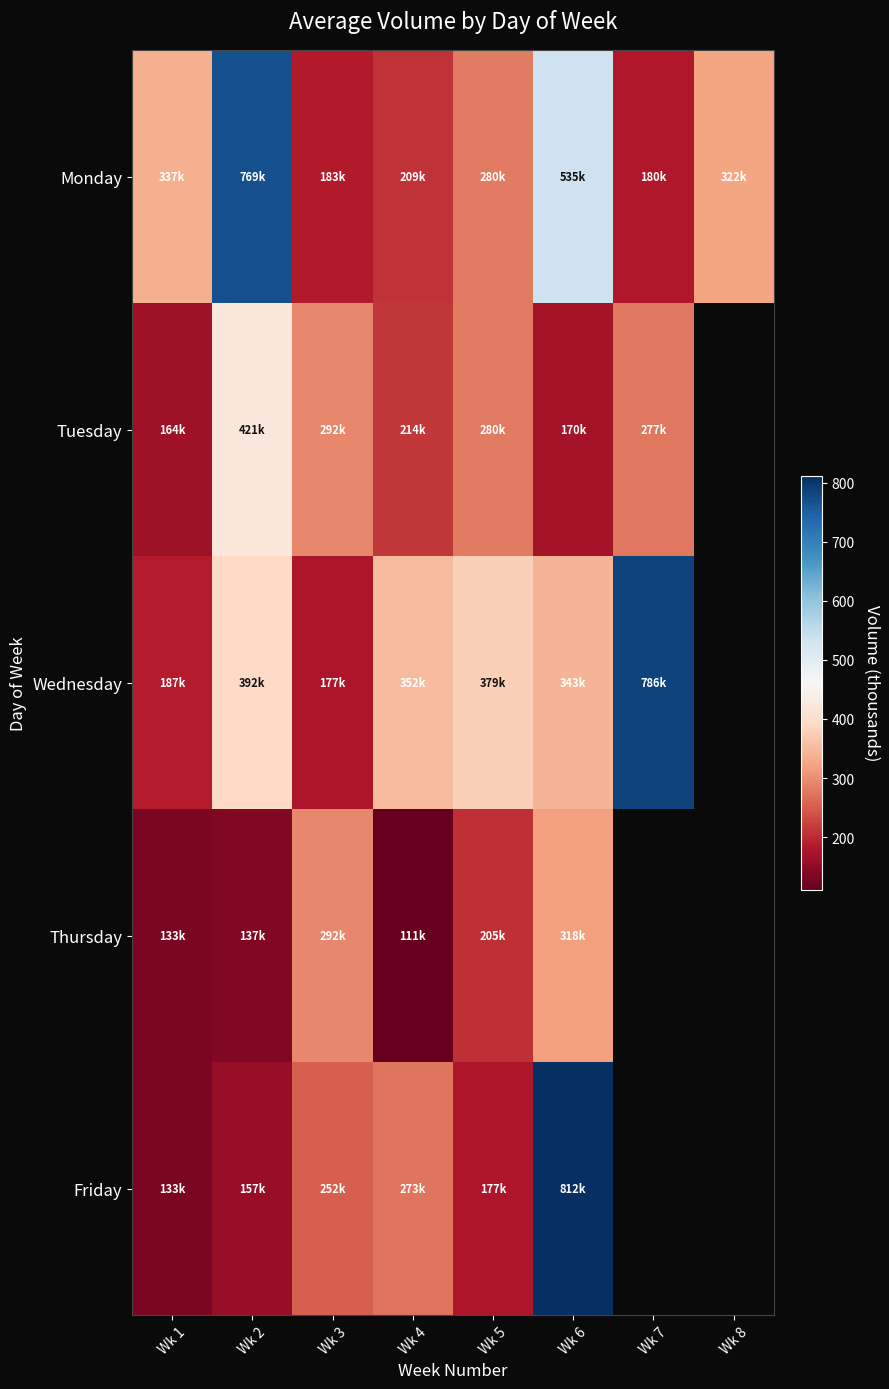

The Thursday series shows 204.9 at Wk 5. True or false?

True